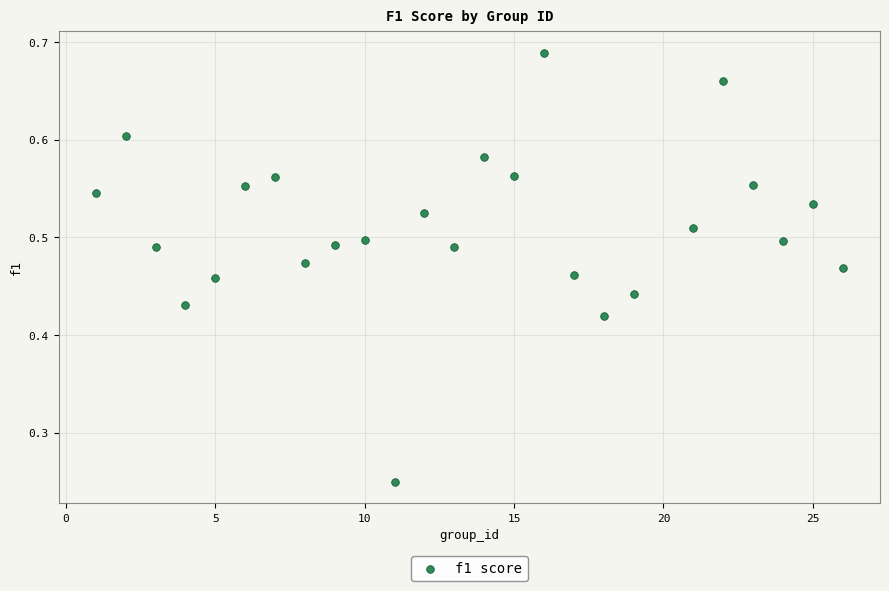

What is the range of X values (max minus min)?

25.0